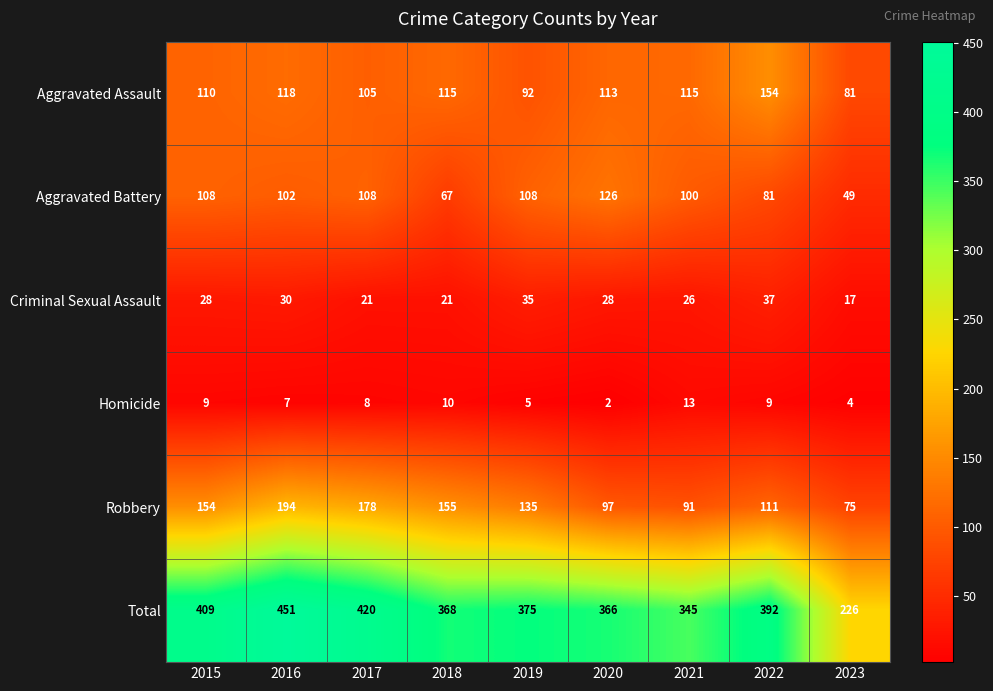

What is the difference between the highest and lowest values at 2019?

370